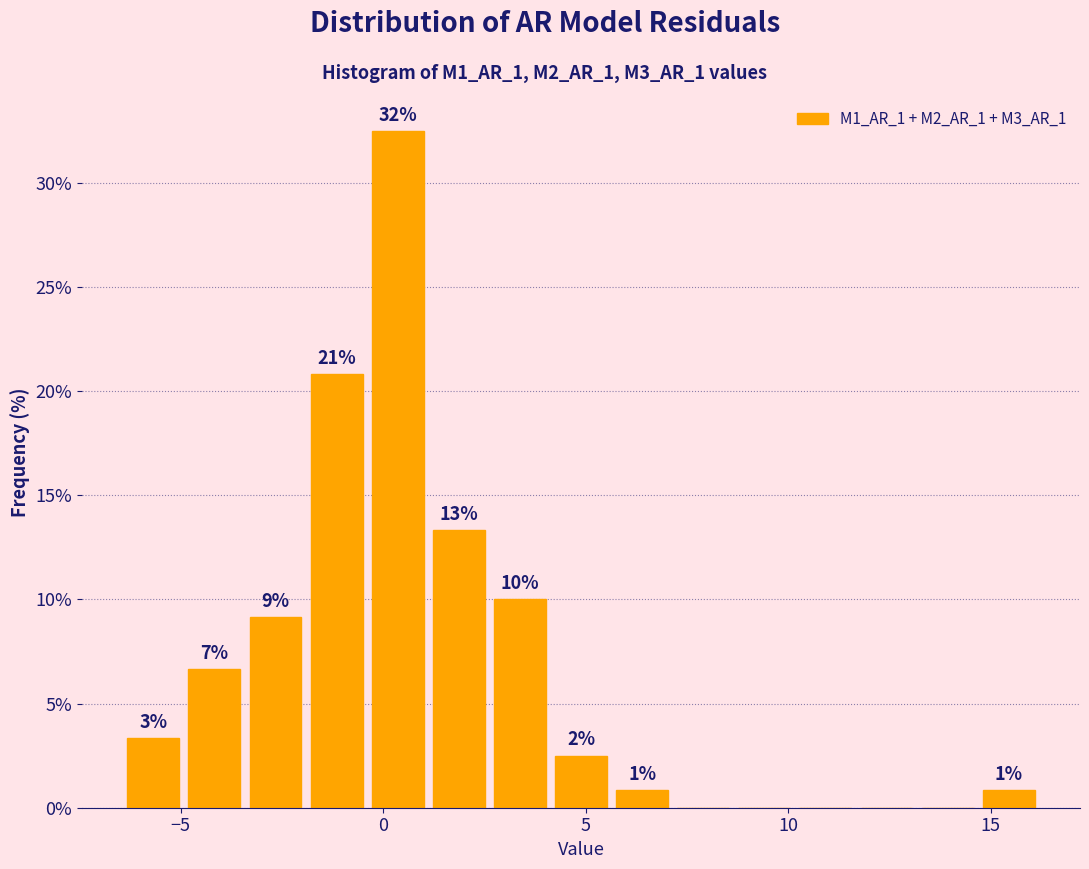

Around what value on the x-axis is the tallest bar? Give the approximate position of its centre, as read against the axis.

0.5